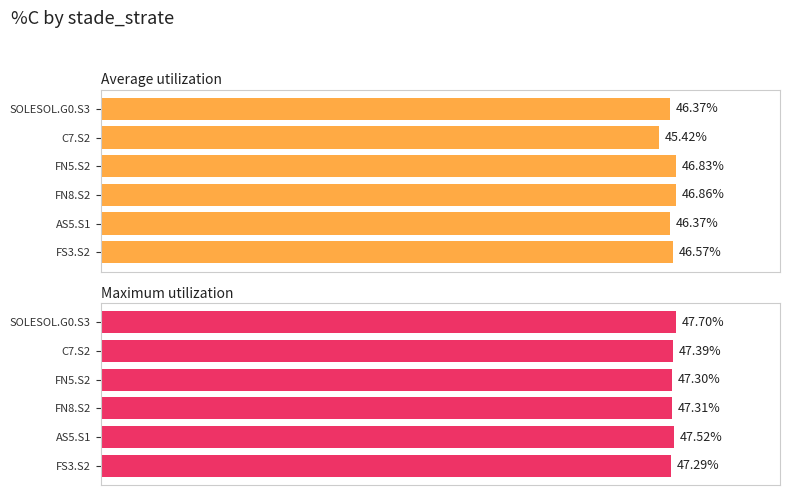

Are the bars horizontal?

Yes